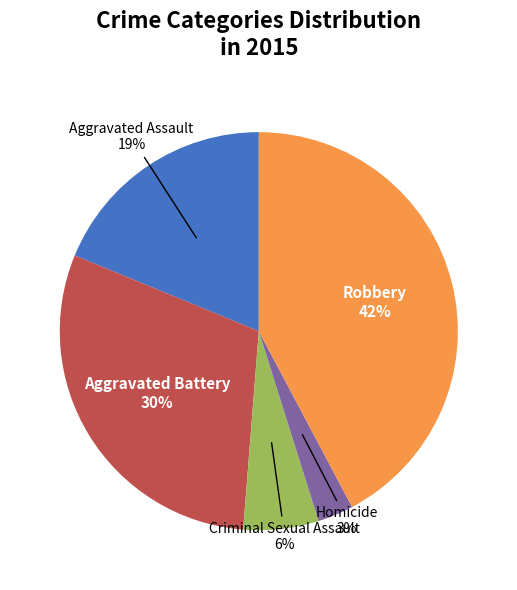

To the nearest percent, what is the difference between the largest and smallest slice percentages?

39%